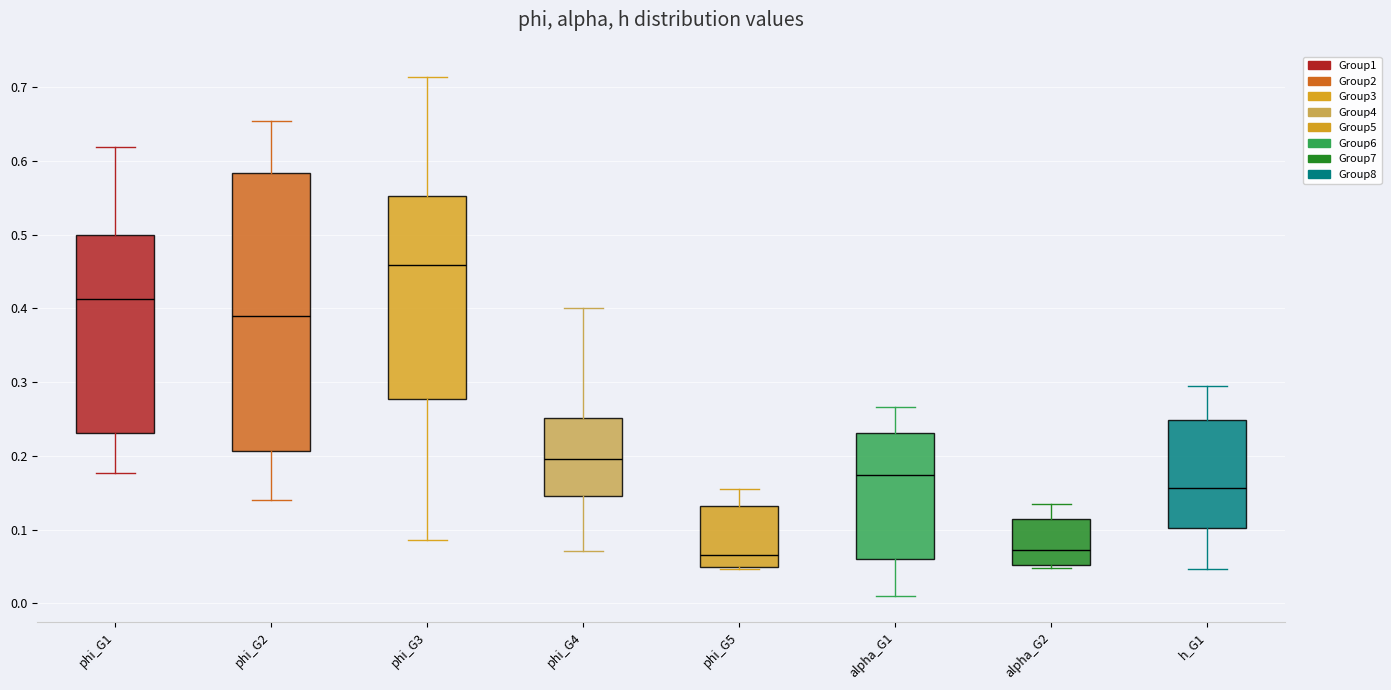

Which box has the highest median line?

phi_G3